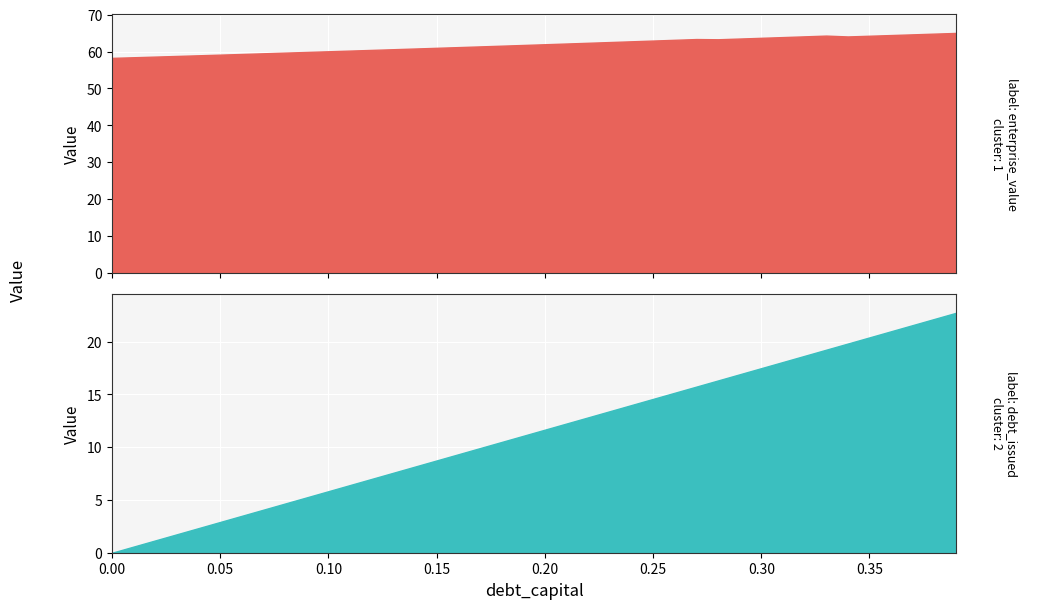

Reading left to right, what are all the values shown in this chart?

enterprise_value: 0.0=58.3	0.01=58.5	0.02=58.6	0.03=58.8	0.04=59.0	0.05=59.2	0.06=59.4	0.07=59.5	0.08=59.7	0.09=59.9	0.1=60.1	0.11=60.3	0.12=60.5	0.13=60.7	0.14=60.8	0.15=61.0	0.16=61.2	0.17=61.4	0.18=61.6	0.19=61.8	0.2=62.0	0.21=62.2	0.22=62.4	0.23=62.6	0.24=62.8	0.25=63.0	0.26=63.2	0.27=63.4	0.28=63.3	0.29=63.5	0.3=63.7	0.31=63.9	0.32=64.1	0.33=64.3	0.34=64.1	0.35=64.3	0.36=64.5	0.37=64.7	0.38=64.9	0.39=65.1
debt_issued: 0.0=0.0	0.01=0.6	0.02=1.2	0.03=1.7	0.04=2.3	0.05=2.9	0.06=3.5	0.07=4.1	0.08=4.7	0.09=5.2	0.1=5.8	0.11=6.4	0.12=7.0	0.13=7.6	0.14=8.2	0.15=8.7	0.16=9.3	0.17=9.9	0.18=10.5	0.19=11.1	0.2=11.7	0.21=12.2	0.22=12.8	0.23=13.4	0.24=14.0	0.25=14.6	0.26=15.2	0.27=15.7	0.28=16.3	0.29=16.9	0.3=17.5	0.31=18.1	0.32=18.7	0.33=19.2	0.34=19.8	0.35=20.4	0.36=21.0	0.37=21.6	0.38=22.2	0.39=22.7